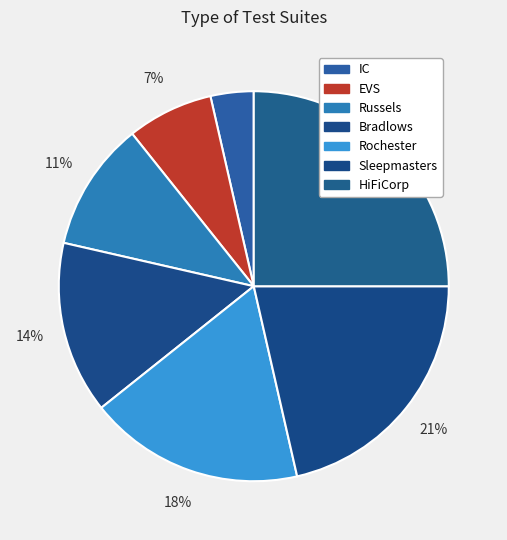

The Sleepmasters slice represents 21% of the pie. True or false?

True